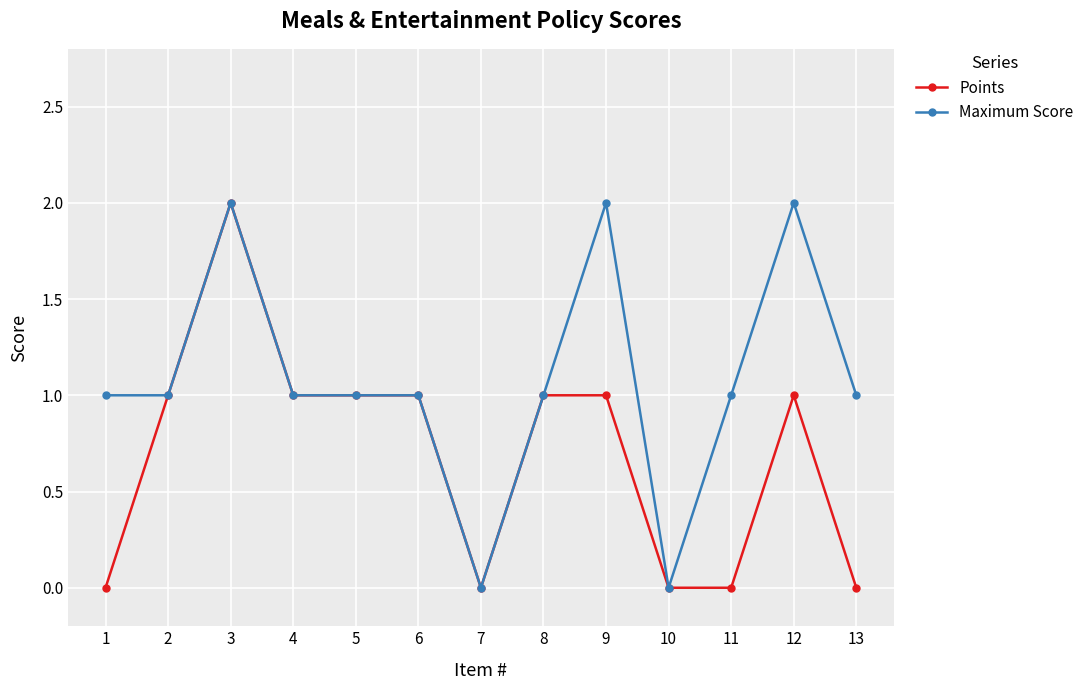

What is the highest value of the Points series?

2